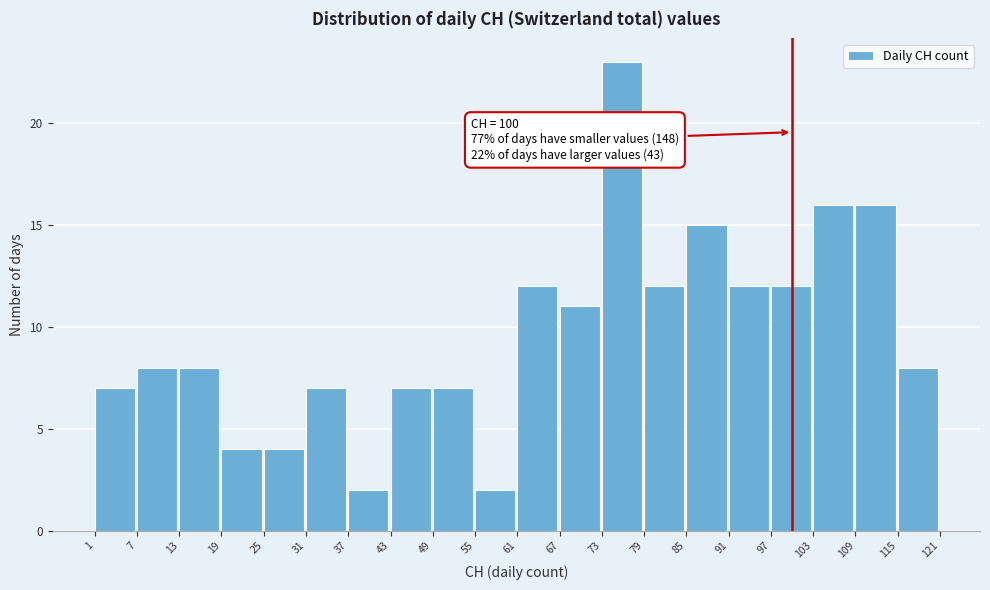

Which range on the x-axis has the tallest bar?

73 to 79